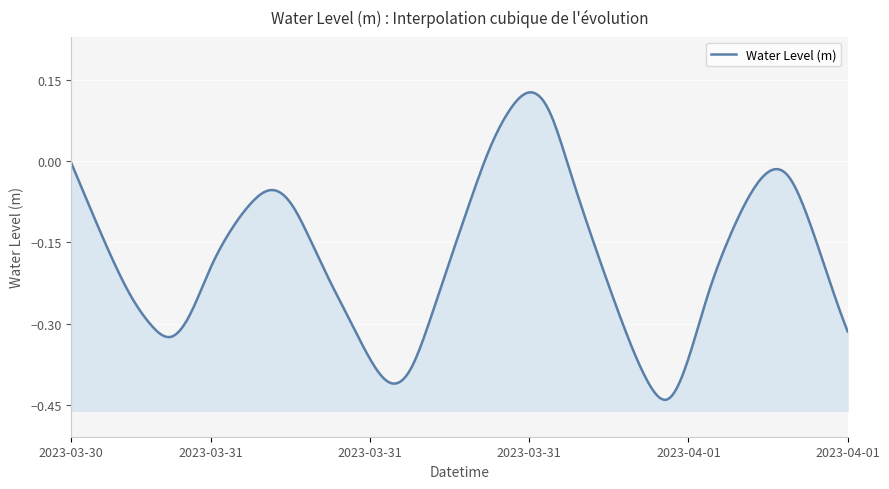

What is the difference between the values at 2023-03-31 23:00 and 2023-04-01 04:00?

0.3